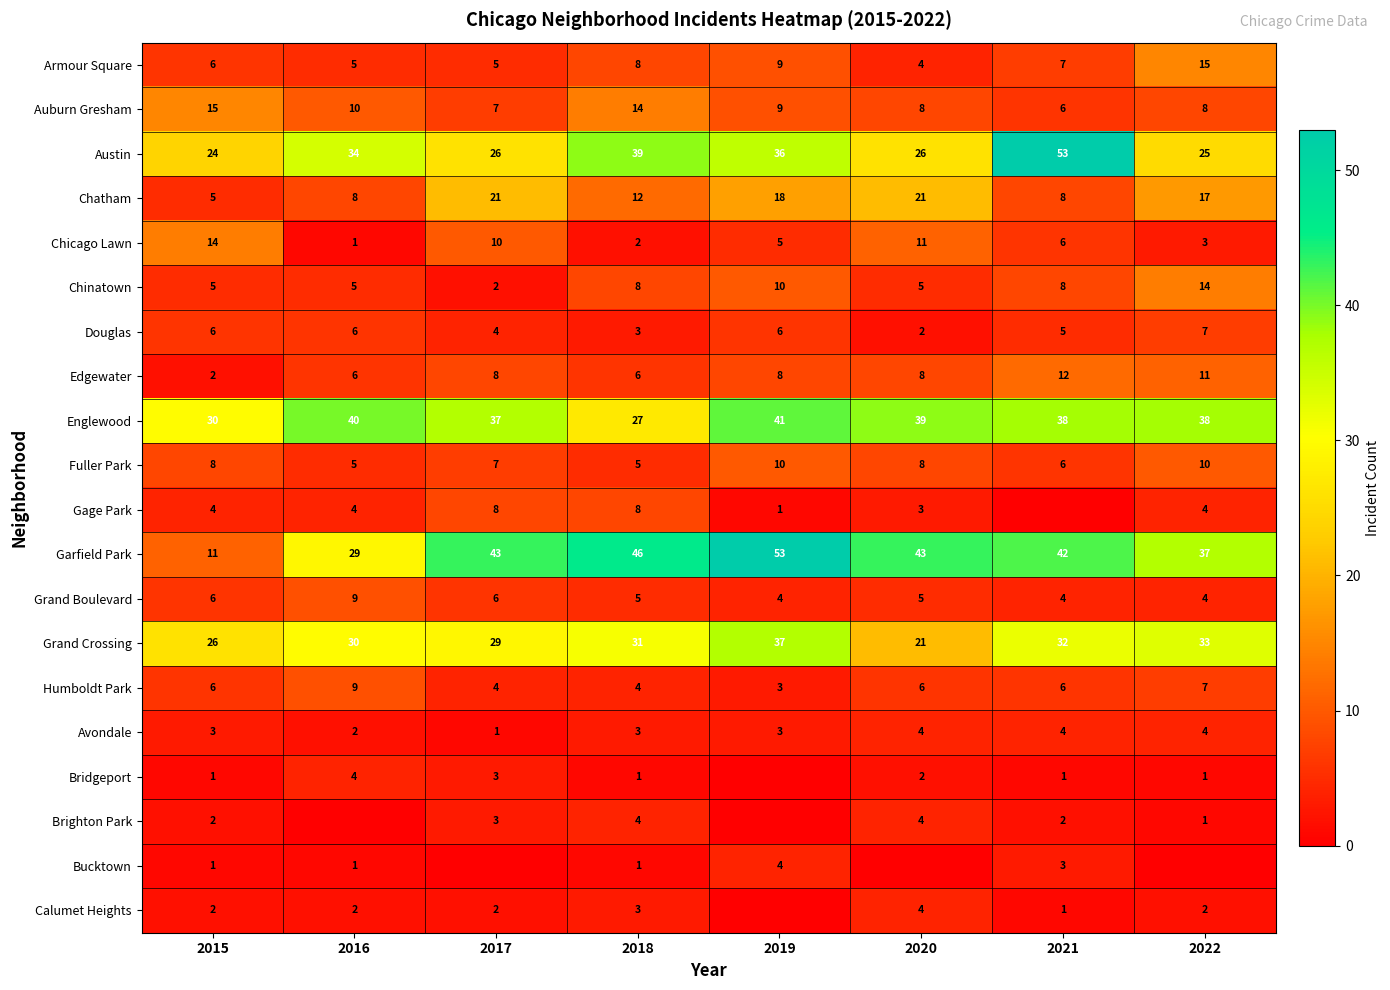

Which category has the highest value in the Grand Crossing series?

2019